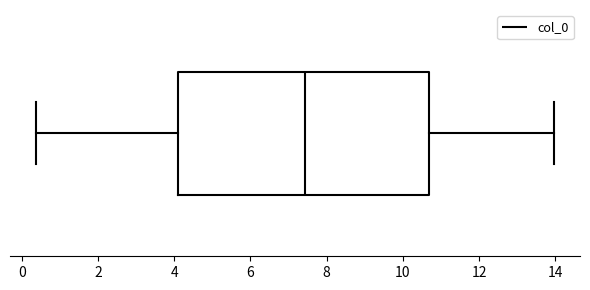

Where does the left whisker of the box end on the x-axis? The values are not printed on the chart, so give them approximately, as read against the axis.

0.4